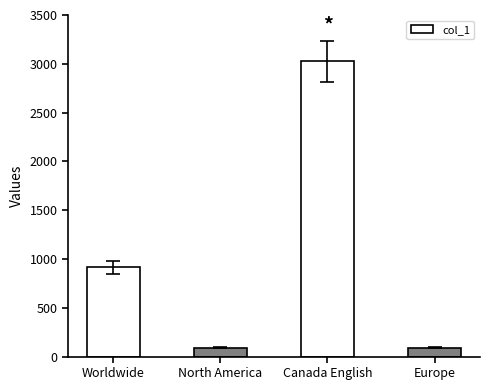

The chart shows a value of 1608 at Worldwide. True or false?

False